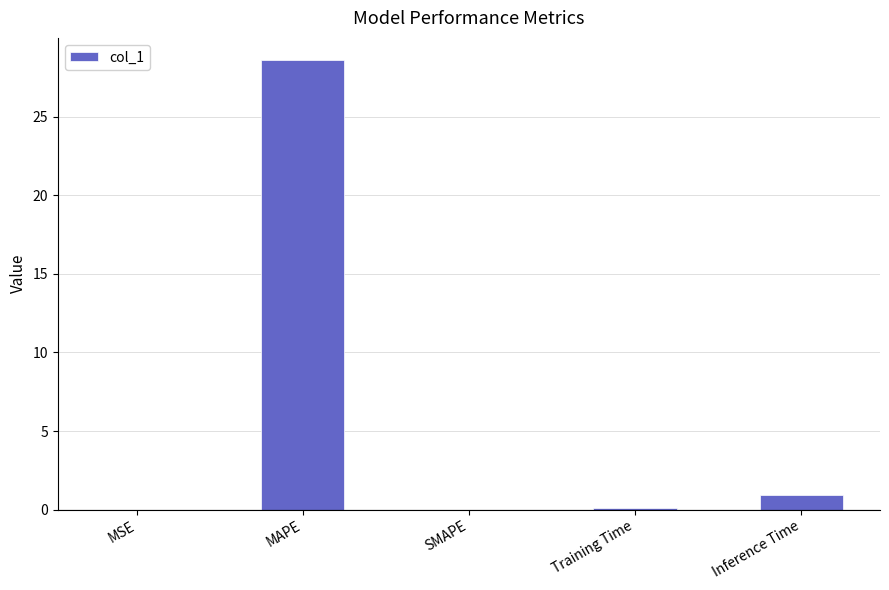

The chart shows a value of 0.0 at SMAPE. True or false?

True